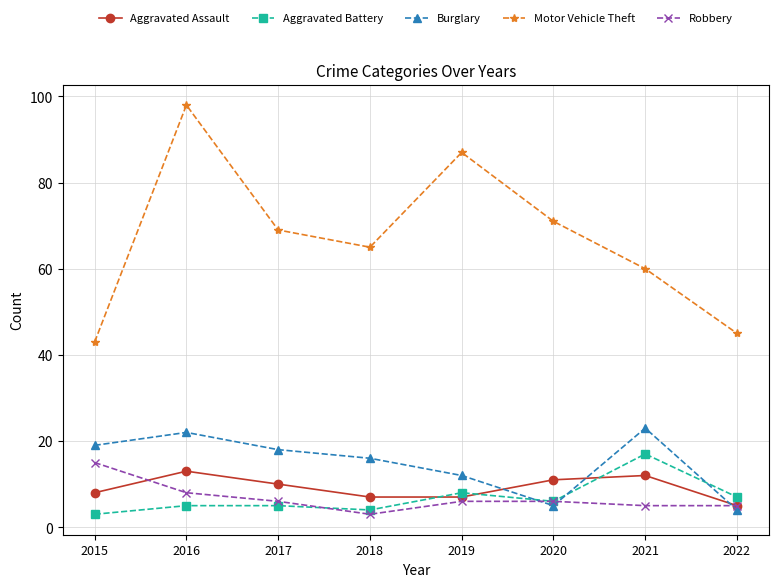

What is the highest value of the Robbery series?

15